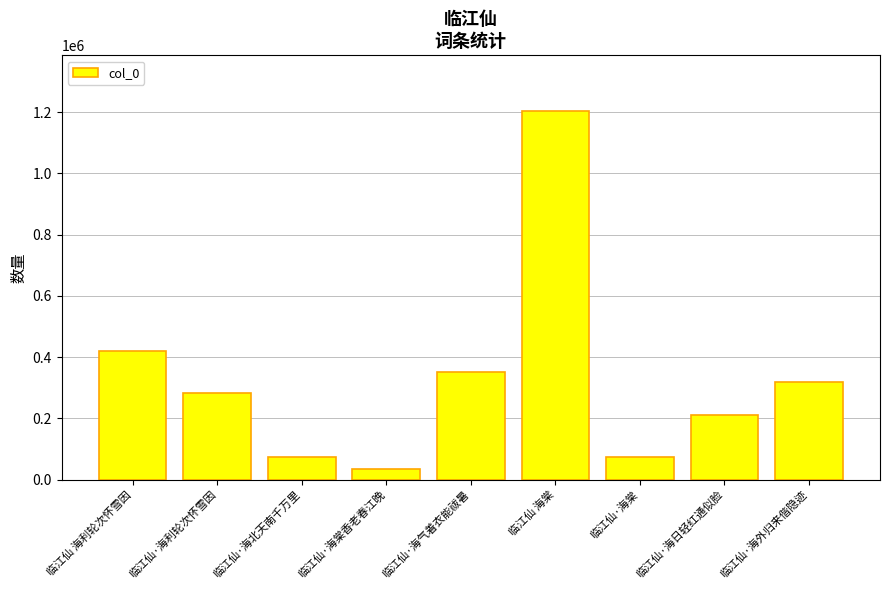

What is the smallest value displayed?

34192